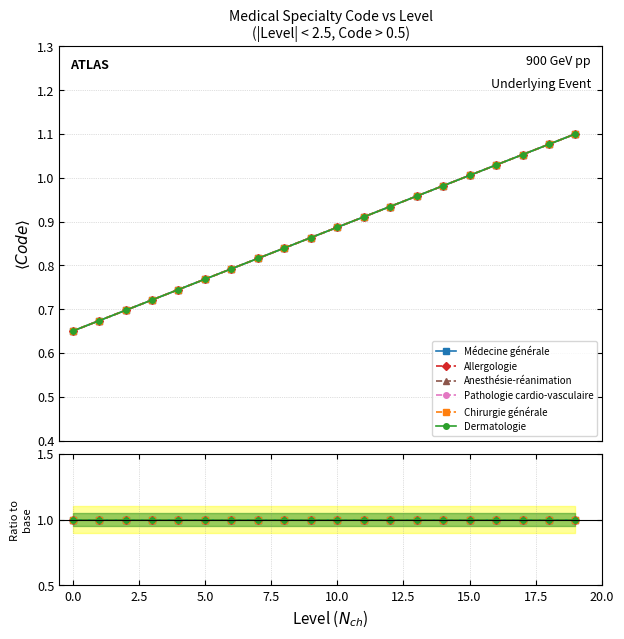

What is the value of the Dermatologie point at the 6th from the left?

0.8